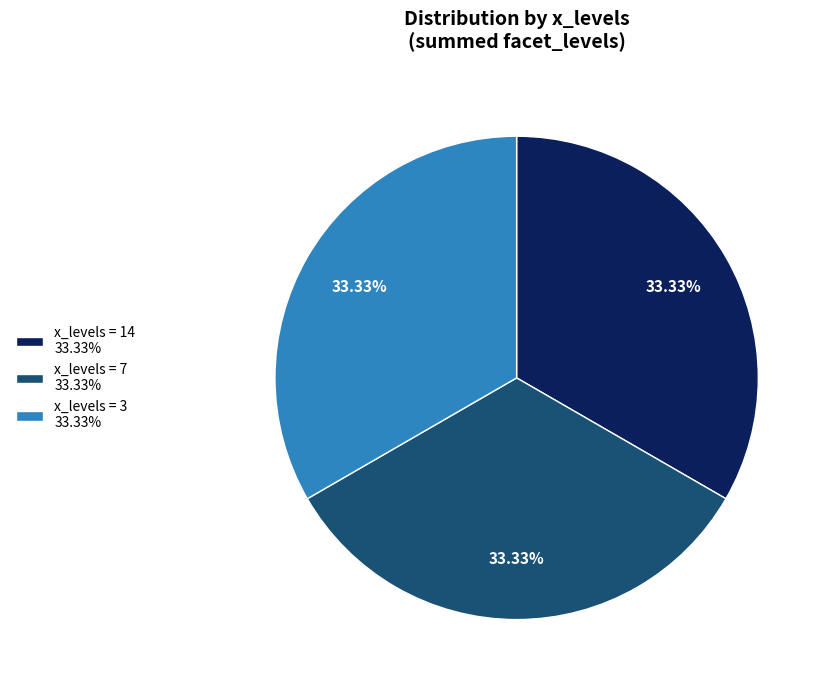

Approximately how many times larger is the value at x_levels = 14 33.33% compared to x_levels = 7 33.33%?

1.0